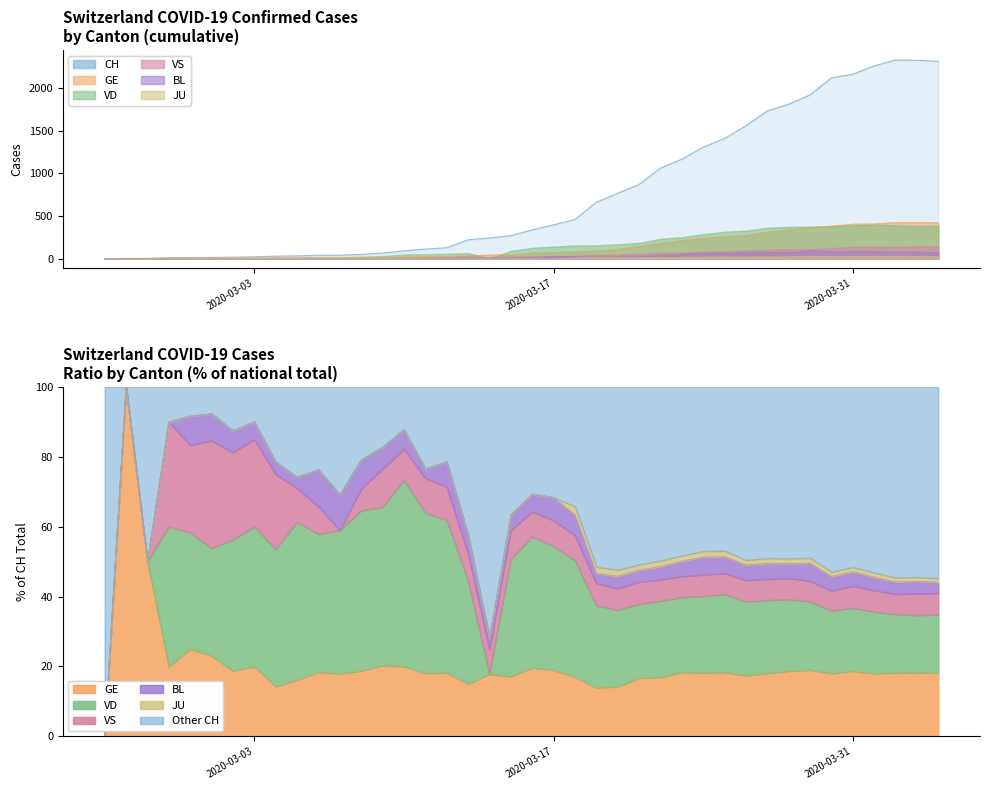

Where is the first local maximum for BL?

2020-03-10